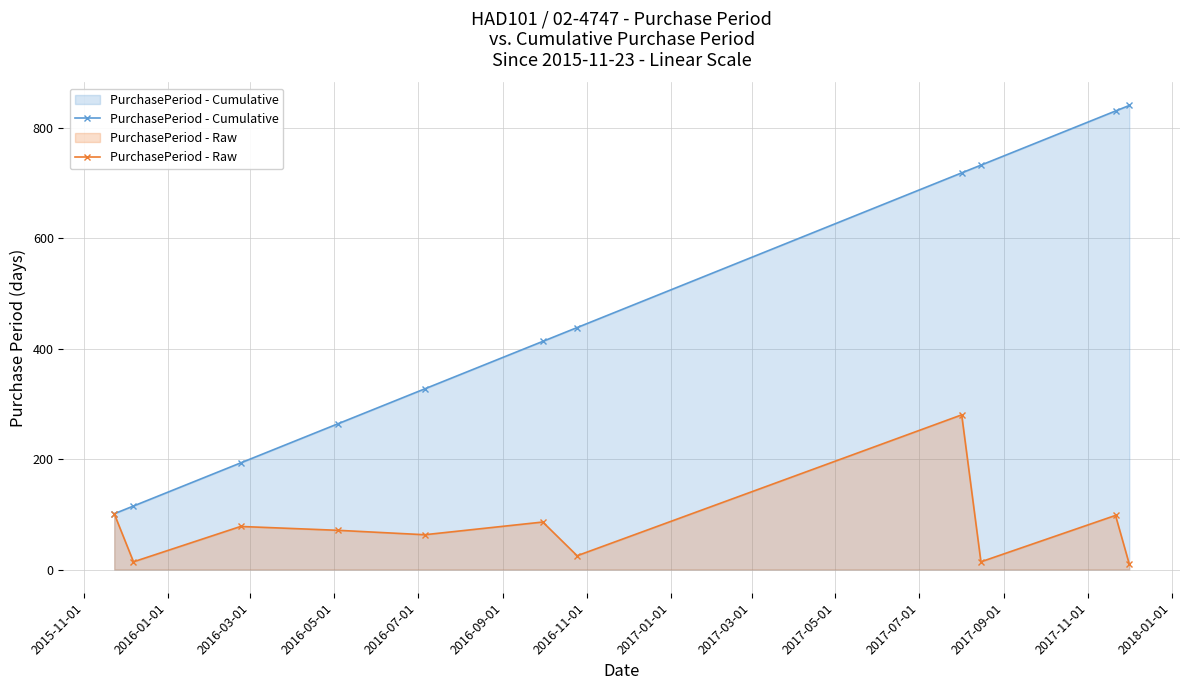

Which series has the largest total across all categories?

PurchasePeriod - Cumulative